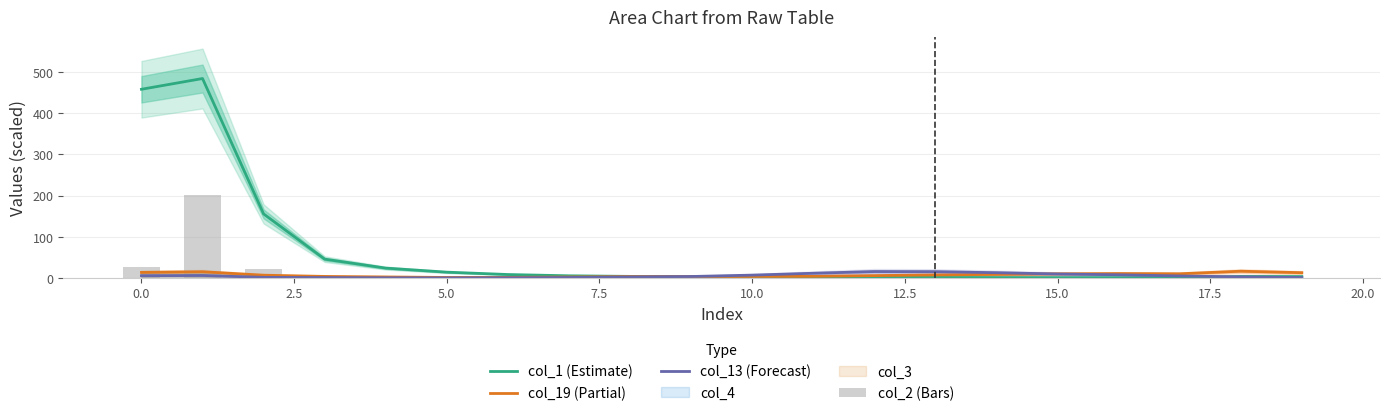

What position from the right is 17?

3